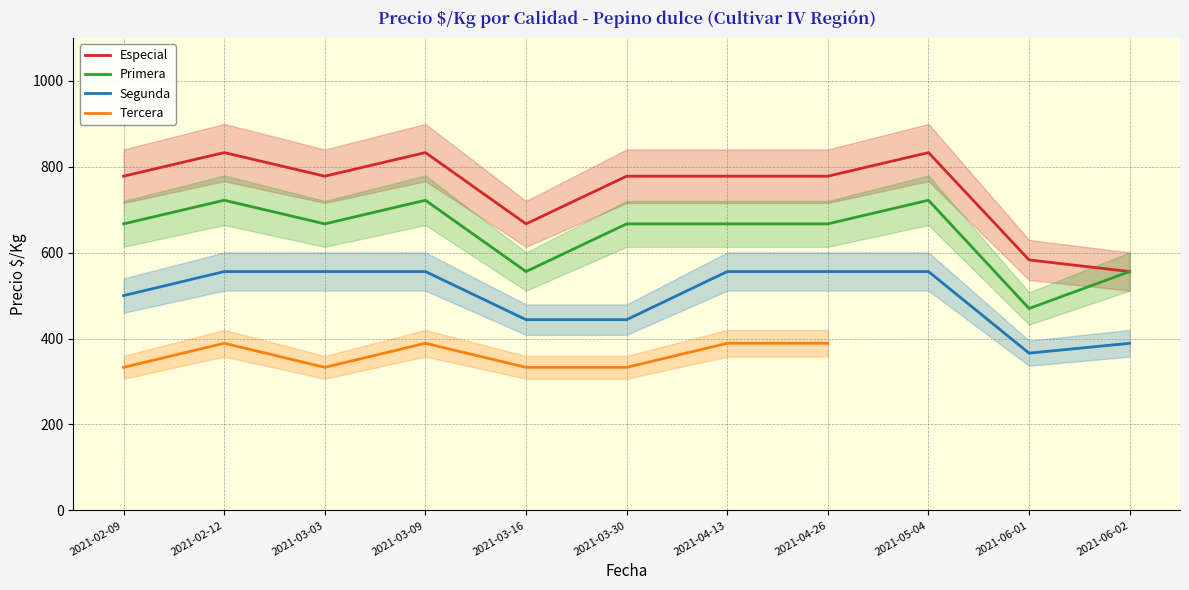

List the labels in order of Segunda value, largest first.

2021-02-12, 2021-03-03, 2021-03-09, 2021-04-13, 2021-04-26, 2021-05-04, 2021-02-09, 2021-03-16, 2021-03-30, 2021-06-02, 2021-06-01